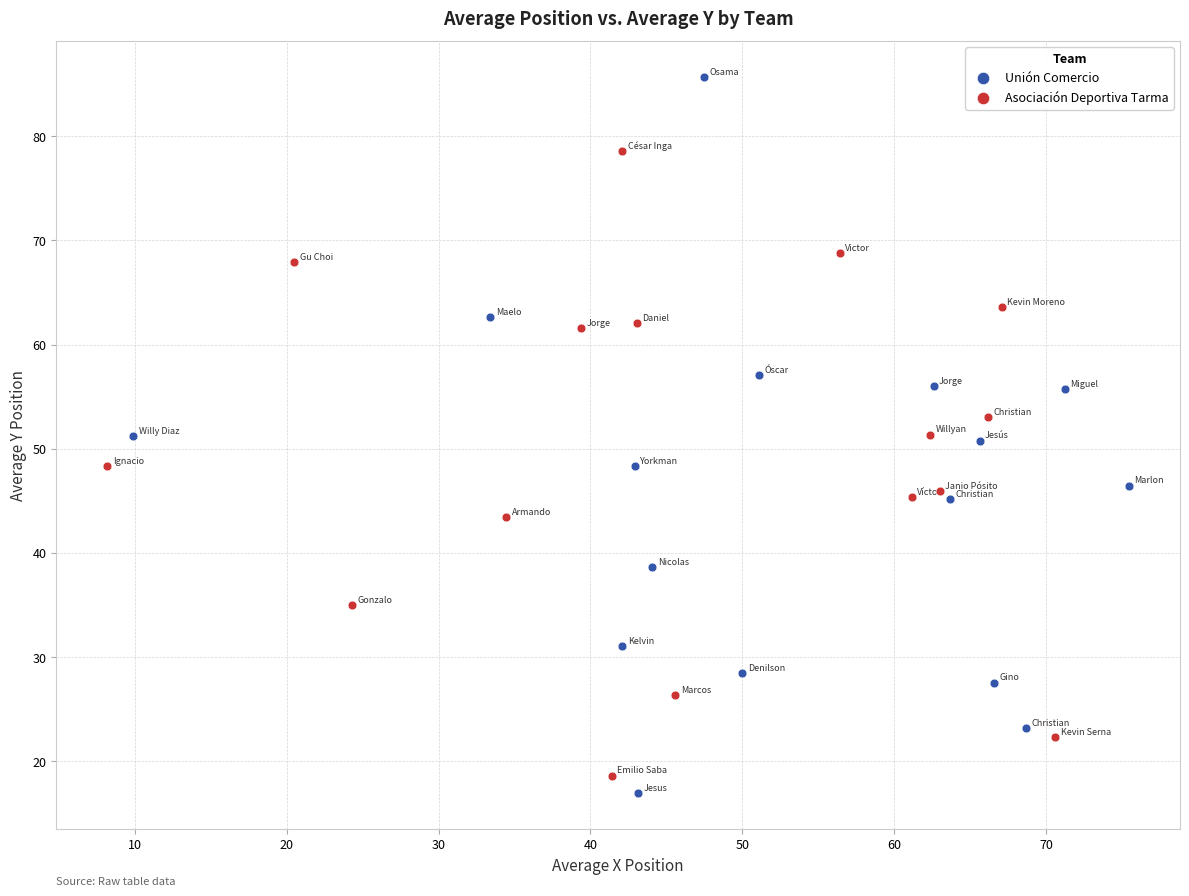

Which series has the widest spread of Y values?

Unión Comercio